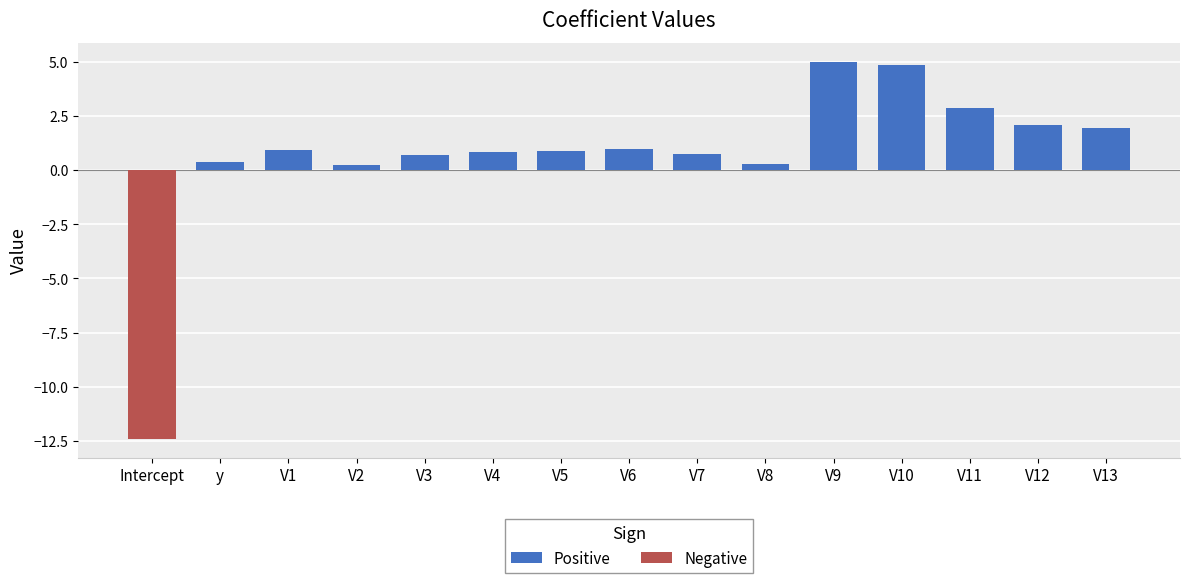

Reading right to left, list all the values displayed in this chart.

Positive: 1.9	2.1	2.8	4.8	5.0	0.3	0.7	1.0	0.9	0.8	0.7	0.2	0.9	0.4	0.0
Negative: 0.0	0.0	0.0	0.0	0.0	0.0	0.0	0.0	0.0	0.0	0.0	0.0	0.0	0.0	-12.4